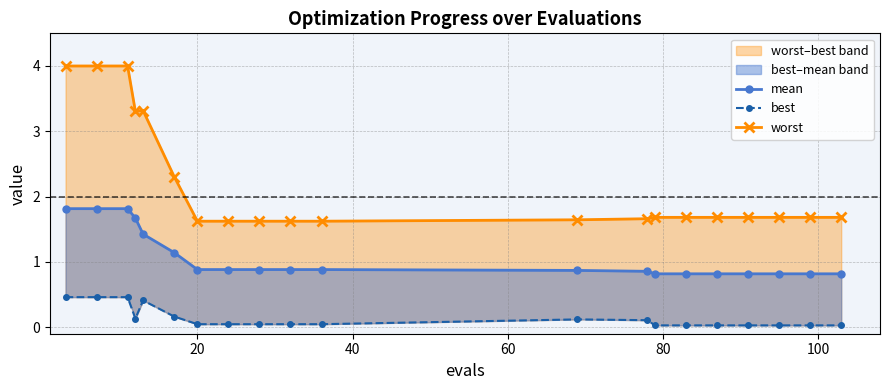

Which series has the widest spread of values?

worst